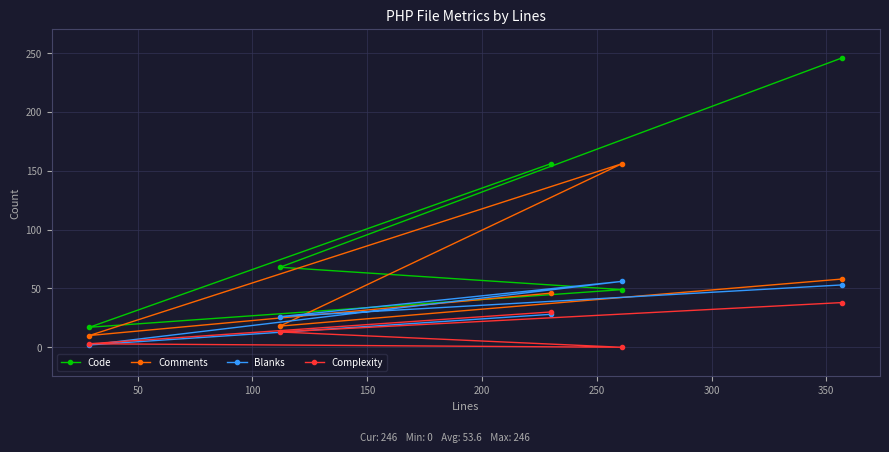

Rank the series by their average value, from lowest to highest.

Complexity, Blanks, Comments, Code